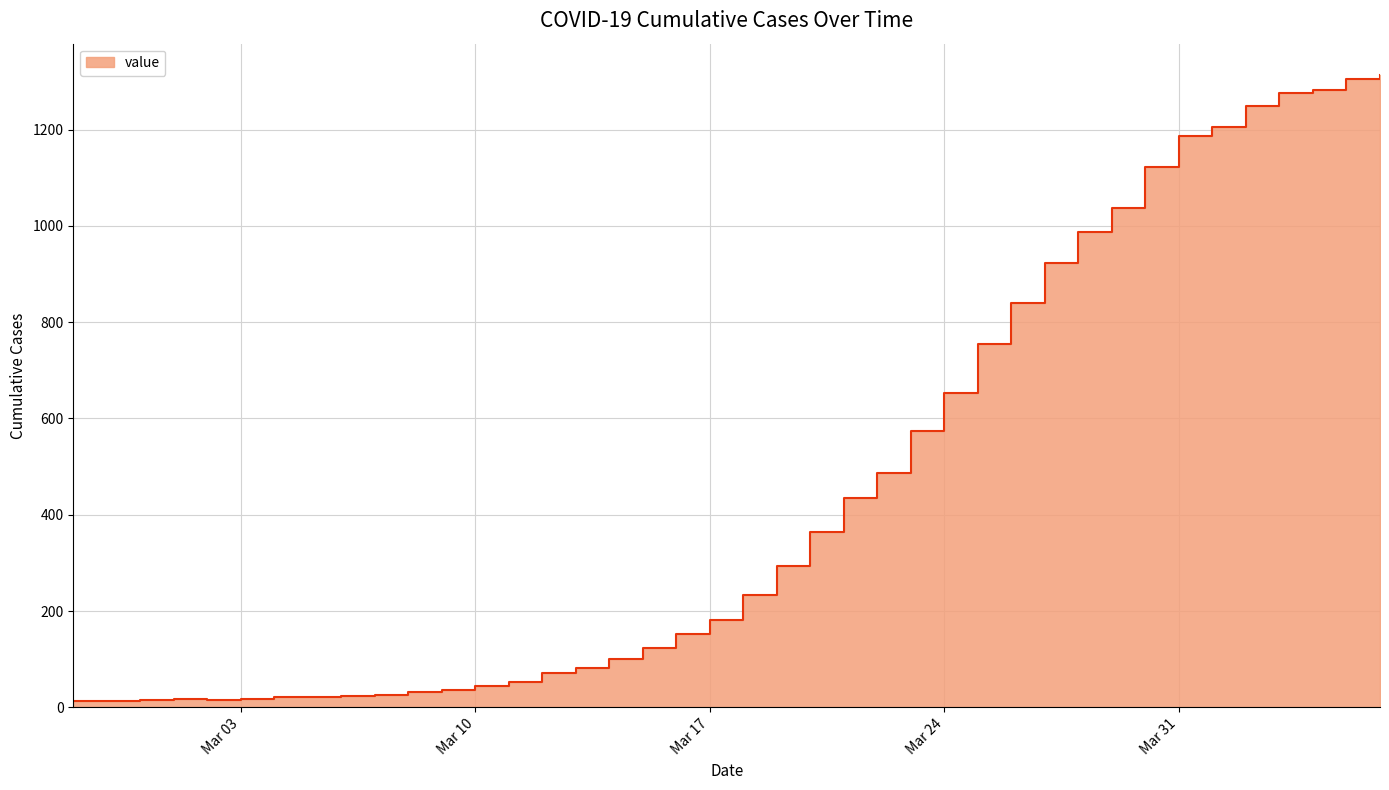

Reading left to right, list all the values displayed in this chart.

13	14	15	17	16	18	21	21	24	26	32	37	45	52	72	82	101	123	153	182	233	293	365	435	486	575	654	754	840	923	987	1038	1122	1187	1205	1250	1277	1282	1306	1313